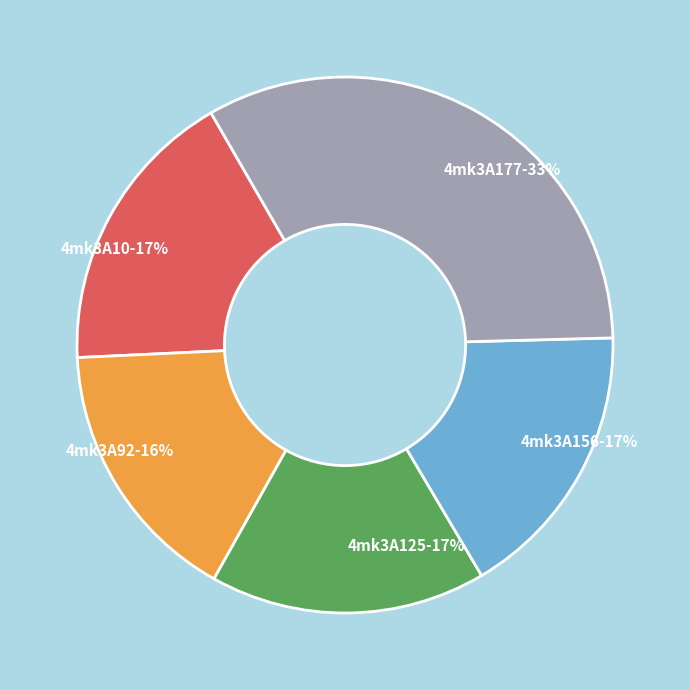

Which category has the smallest portion of the pie?

4mk3A92